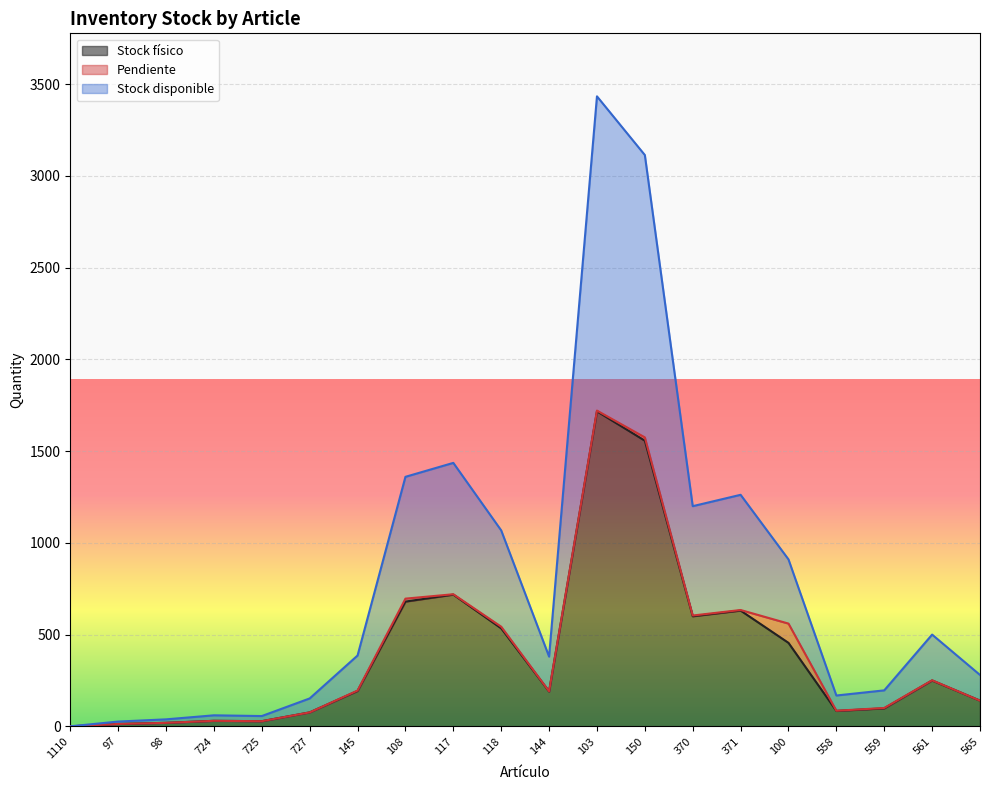

True or false: Stock disponible has a value of 910.0 at 100.

True